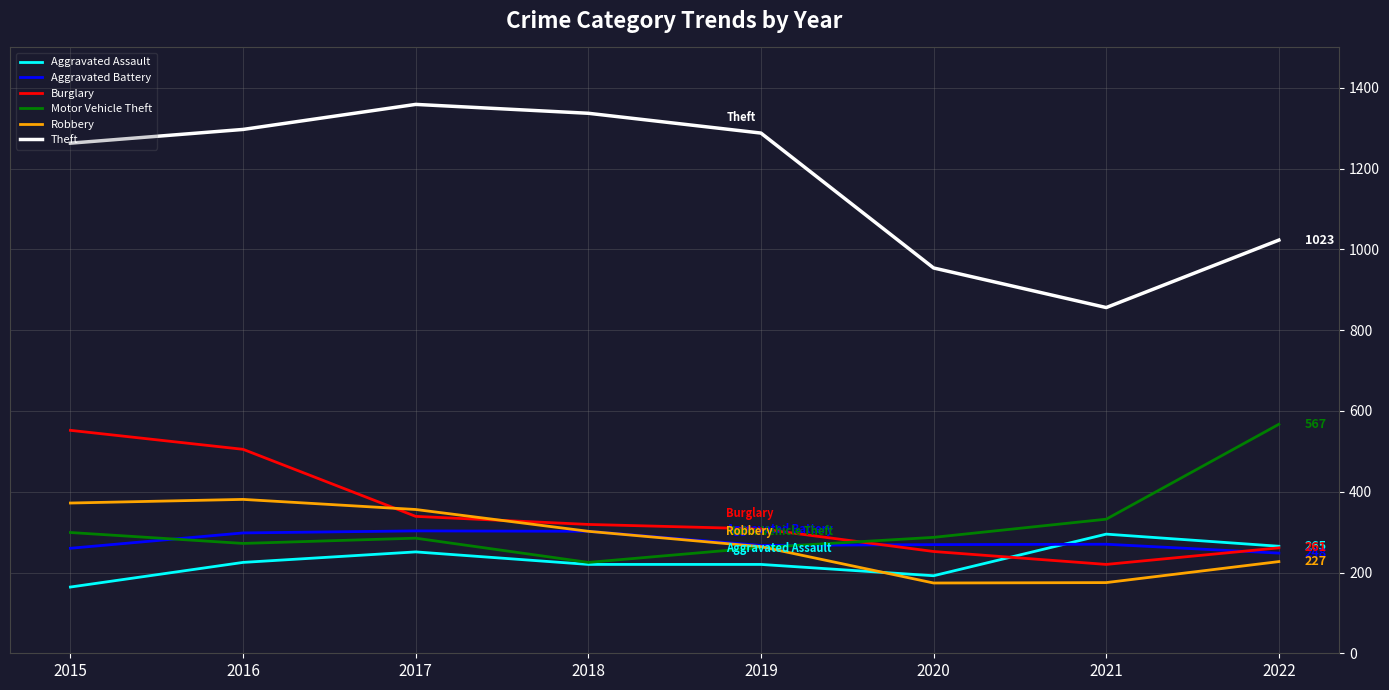

What is the greatest value displayed?

1359